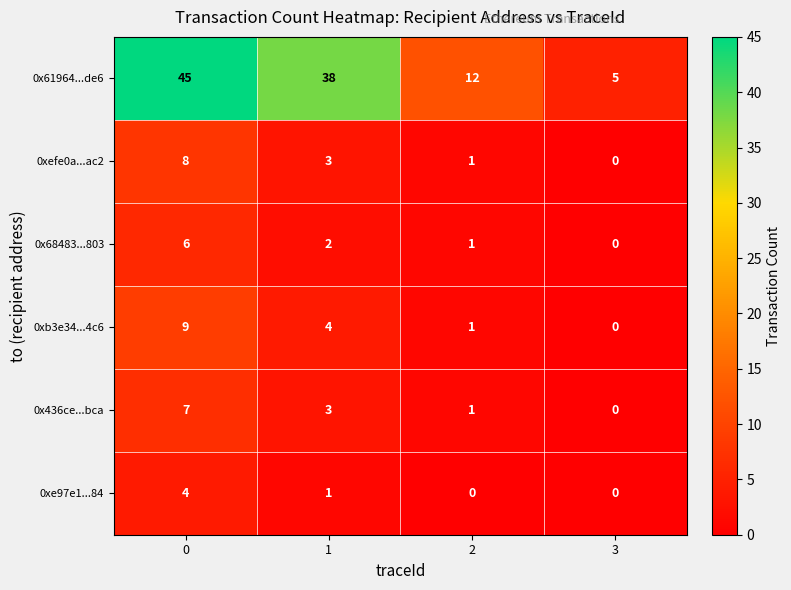

What is the sum of the 0x61964...de6 values at 1 and 3?

43